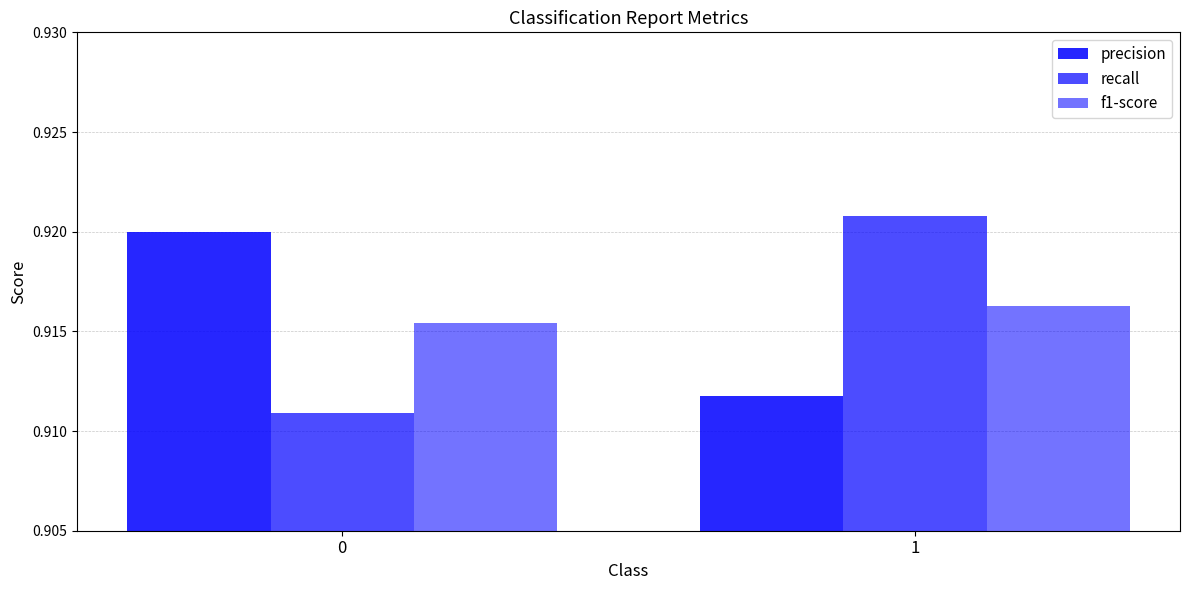

Are the bars grouped side by side (vs. stacked)?

Yes